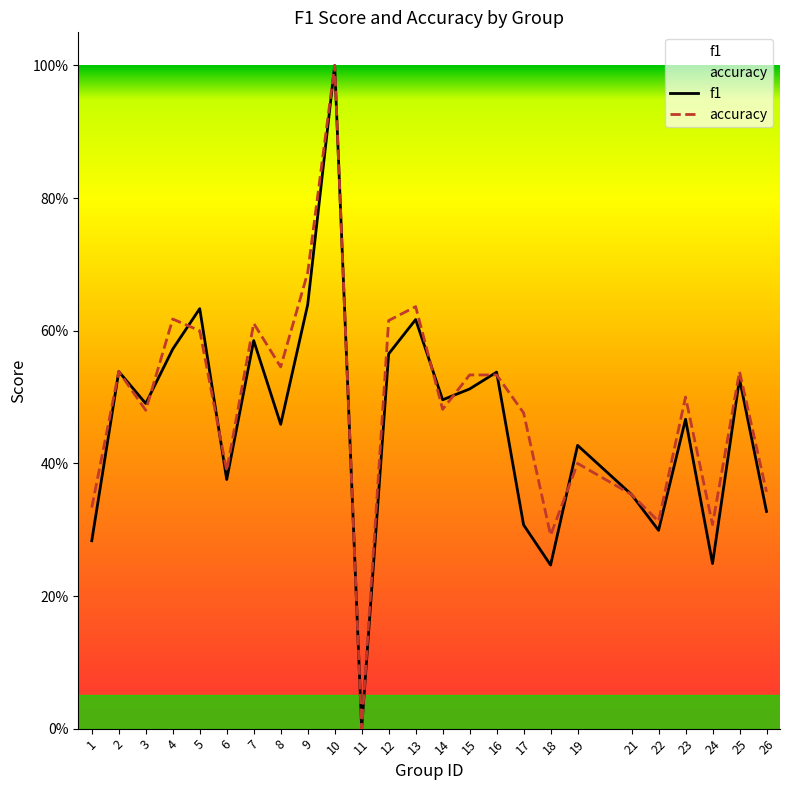

How many positive values does the f1 series have?

24